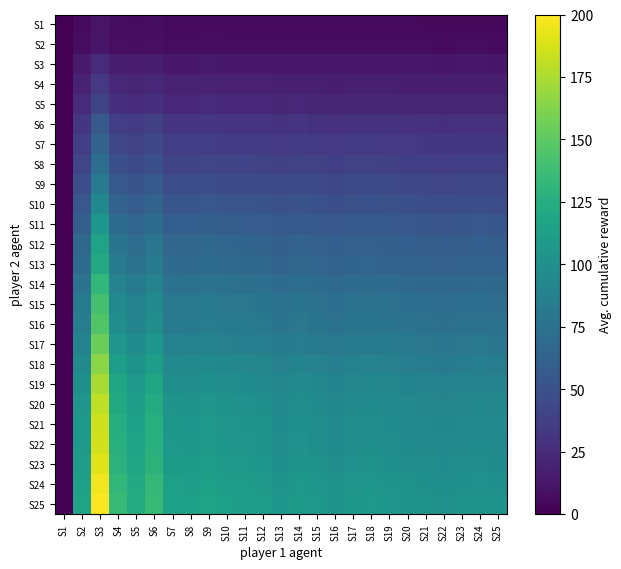

What is the total value across all series at S5?

1789.4